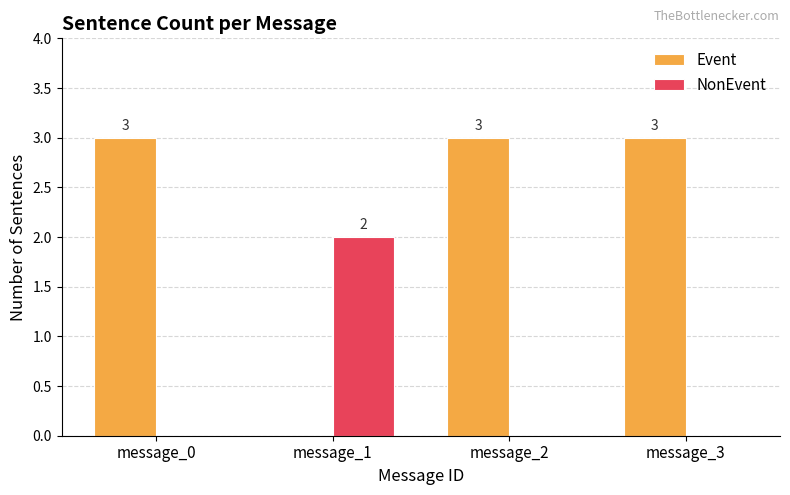

Count the NonEvent values in the range 0 to 2.

4